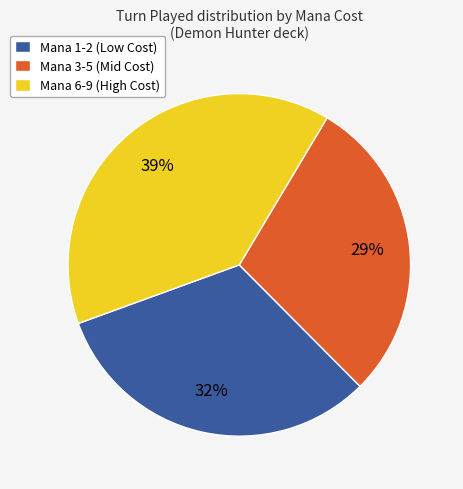

Is it true that Mana 3-5 (Mid Cost) is 29% of the pie?

True